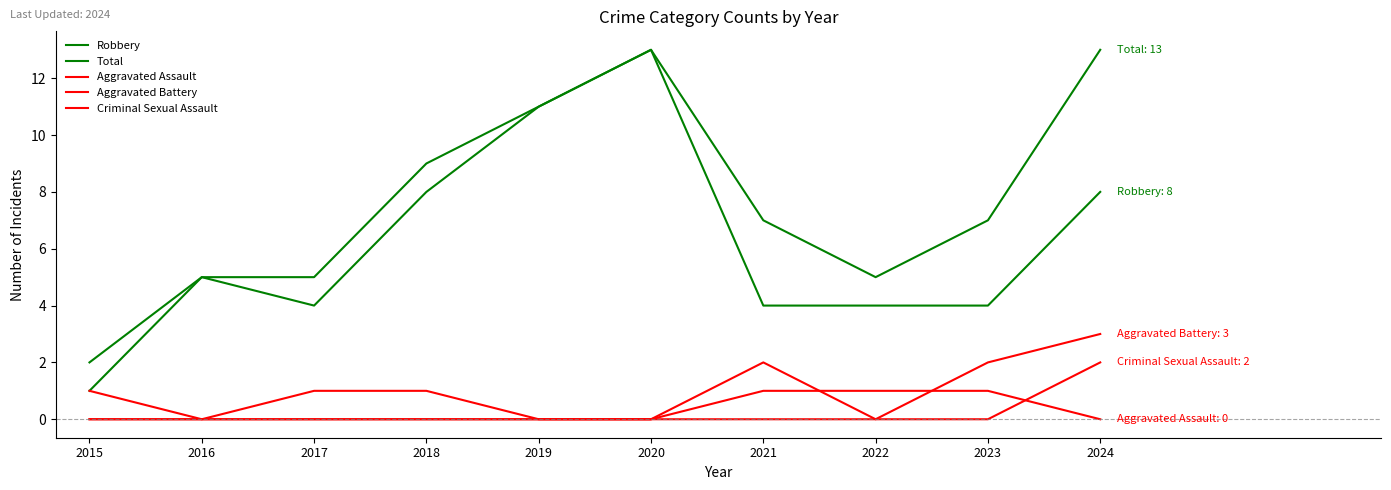

The Aggravated Assault series shows 0 at 2019. True or false?

True